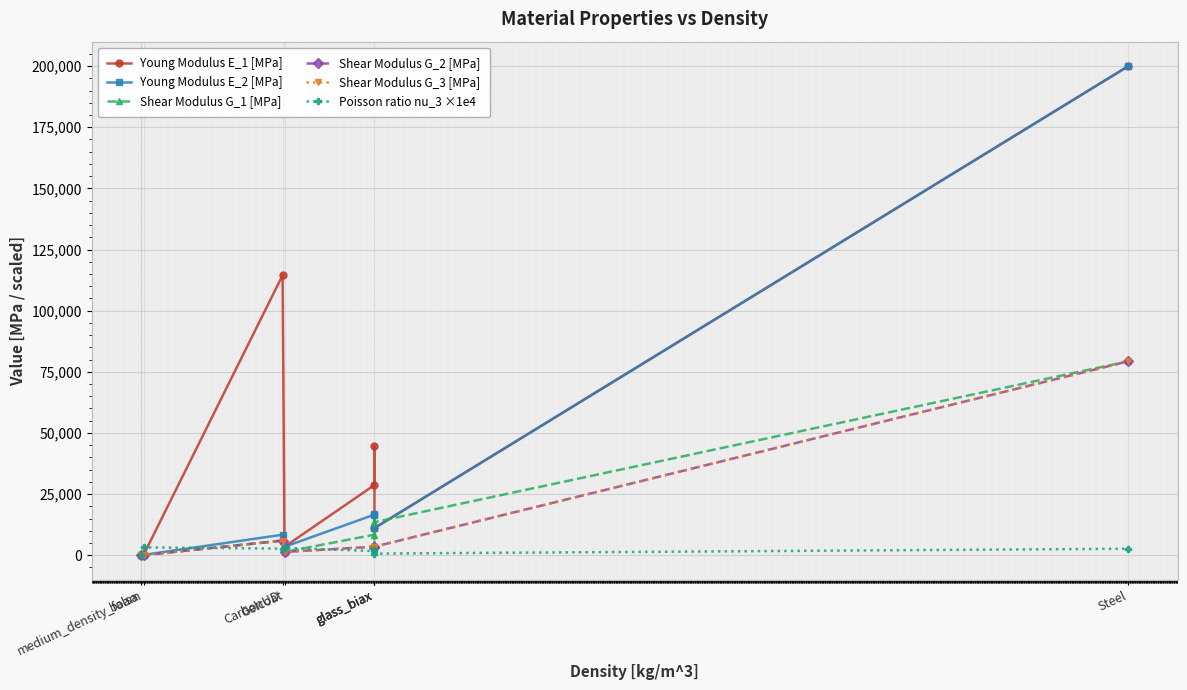

In Shear Modulus G_2 [MPa], how many points are lower than both neighbors (excluding endpoints)?

3